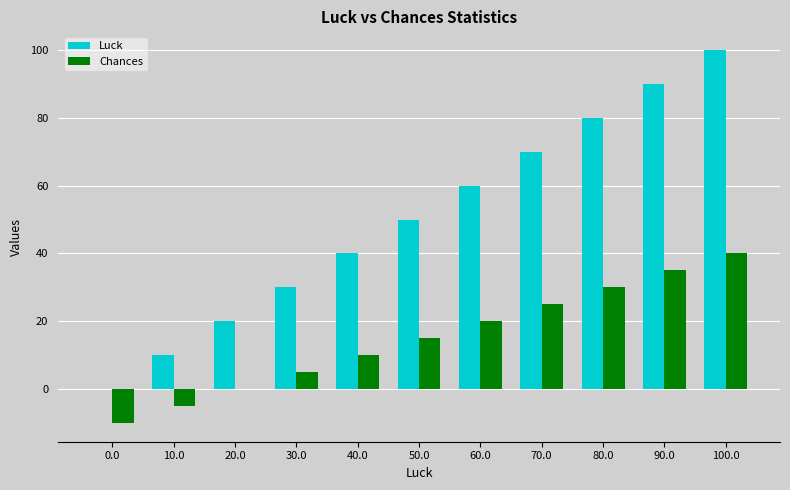

Reading left to right, extract all data points from this chart.

Luck: 0.0=0	10.0=10	20.0=20	30.0=30	40.0=40	50.0=50	60.0=60	70.0=70	80.0=80	90.0=90	100.0=100
Chances: 0.0=-10	10.0=-5	20.0=0	30.0=5	40.0=10	50.0=15	60.0=20	70.0=25	80.0=30	90.0=35	100.0=40